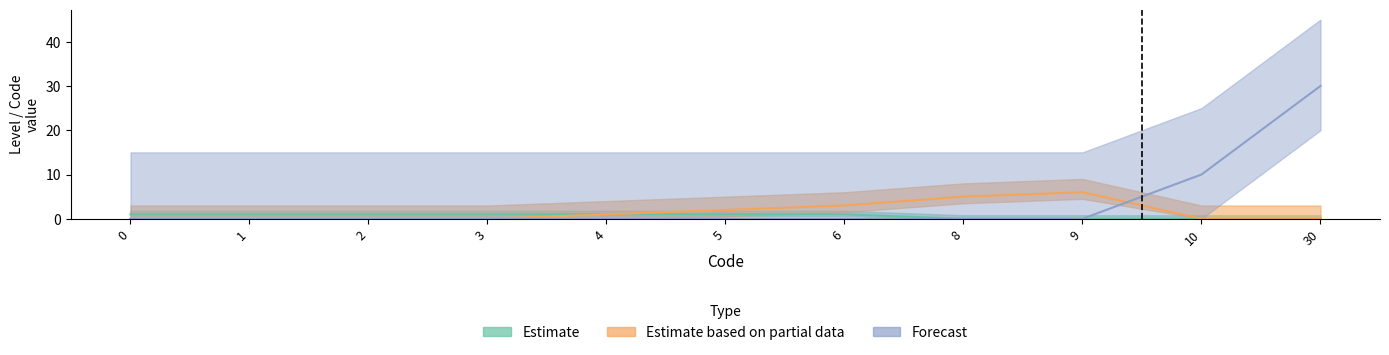

True or false: Estimate based on partial data has more than 1 interior local peaks.

False